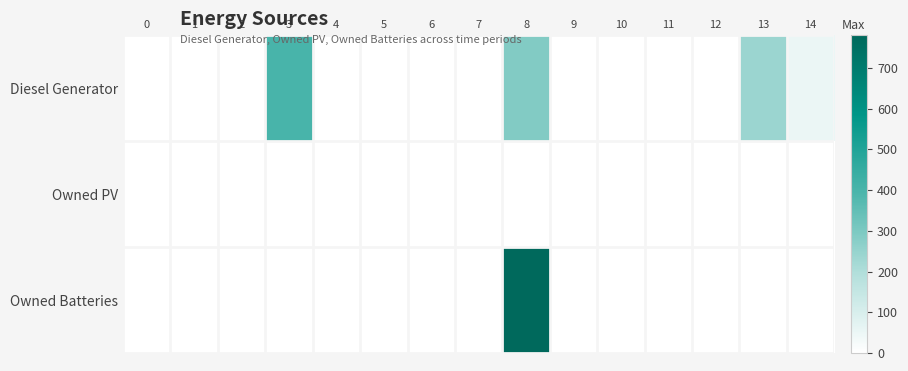

Reading left to right, list all the values displayed in this chart.

Diesel Generator: 0=0.0	1=0.0	2=0.0	3=400.0	4=0.0	5=0.0	6=0.0	7=0.0	8=288.0	9=0.0	10=0.0	11=0.0	12=0.0	13=239.0	14=49.0
Owned PV: 0=0.0	1=0.0	2=0.0	3=0.0	4=0.0	5=0.0	6=0.0	7=0.0	8=0.0	9=0.0	10=0.0	11=0.0	12=0.0	13=0.0	14=0.0
Owned Batteries: 0=0.0	1=0.0	2=0.0	3=0.0	4=0.0	5=0.0	6=0.0	7=0.0	8=780.0	9=0.0	10=0.0	11=0.0	12=0.0	13=1.0	14=0.0